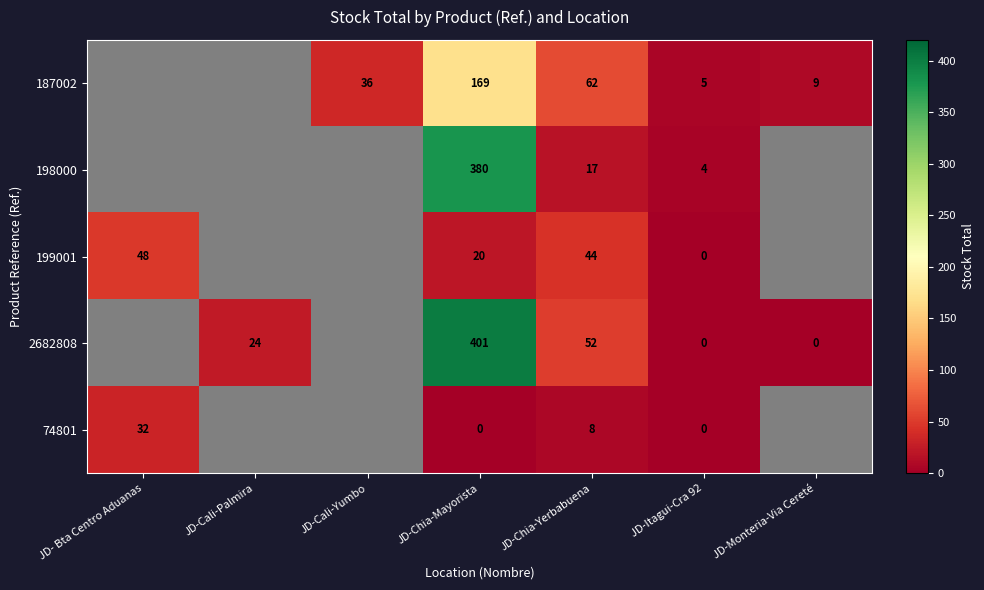

True or false: 198000 has a value of 6 at JD-Itagui-Cra 92.

False